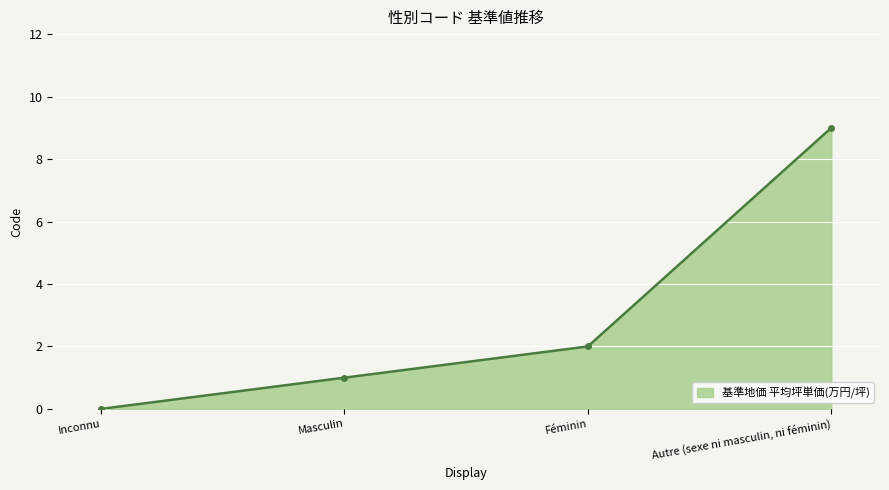

Between Masculin and Féminin, which is larger?

Féminin